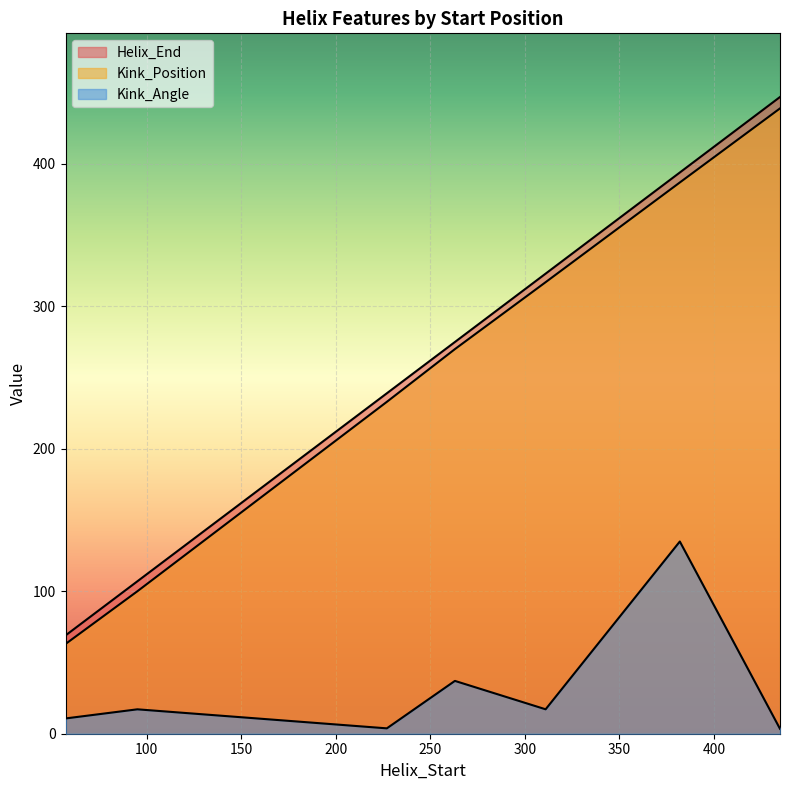

Is the value of Kink_Position at 263 greater than the value of Kink_Angle at 311?

Yes